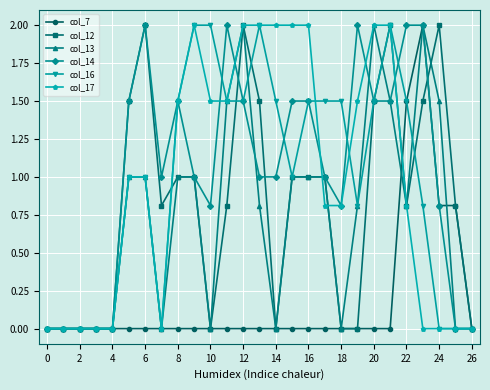

Which series has the largest total across all categories?

col_14